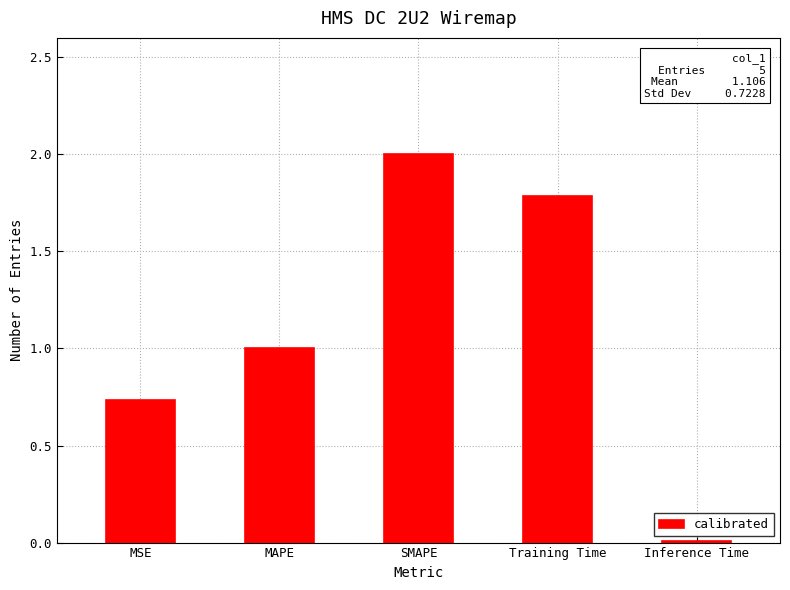

What is the value of the 4th bar from the left?

1.8